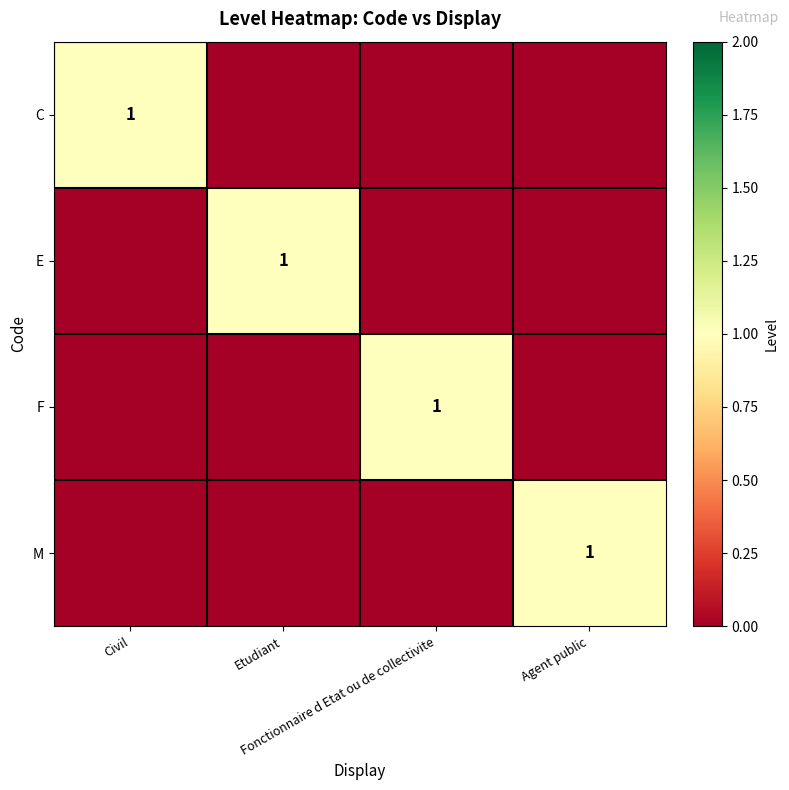

At how many categories does at least one series exceed 0?

4